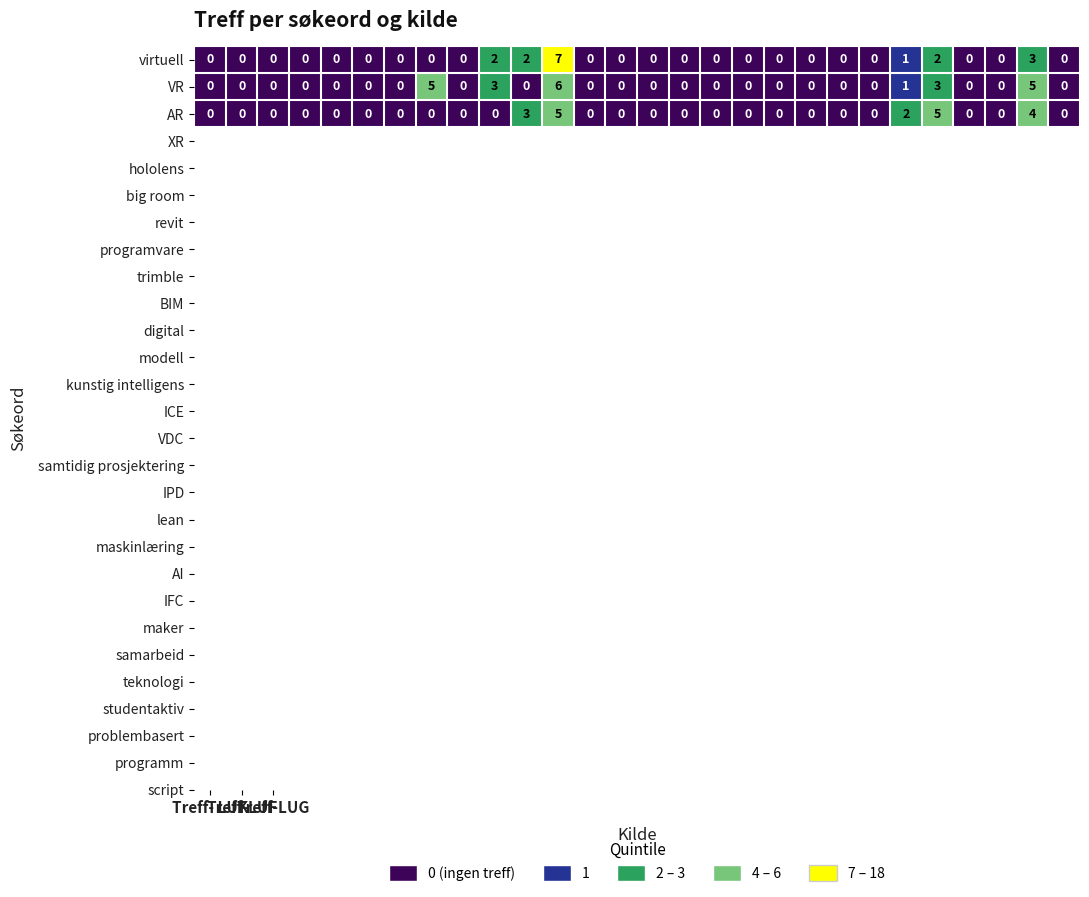

What is the difference between the second highest and minimum values in the AR series?

5